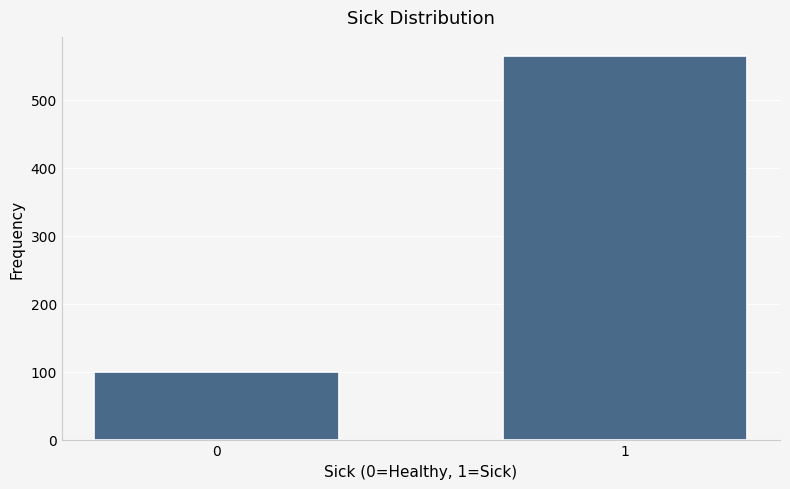

Reading left to right, extract all data points from this chart.

0=100	1=564